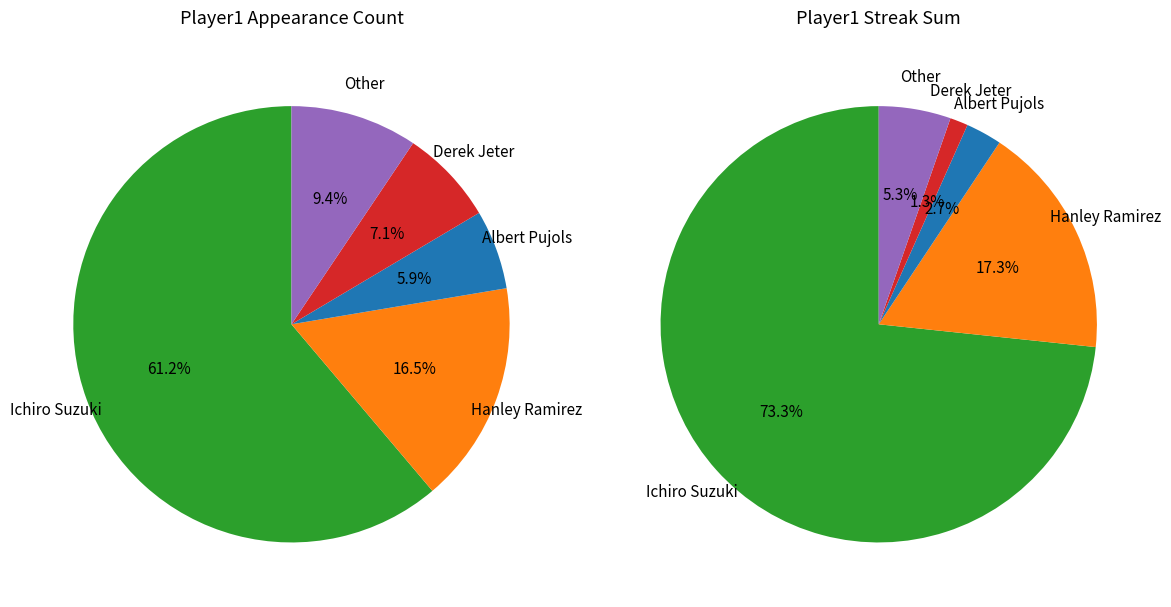

To the nearest percent, what is the difference between the Albert Pujols and Derek Jeter slice percentages?

1%